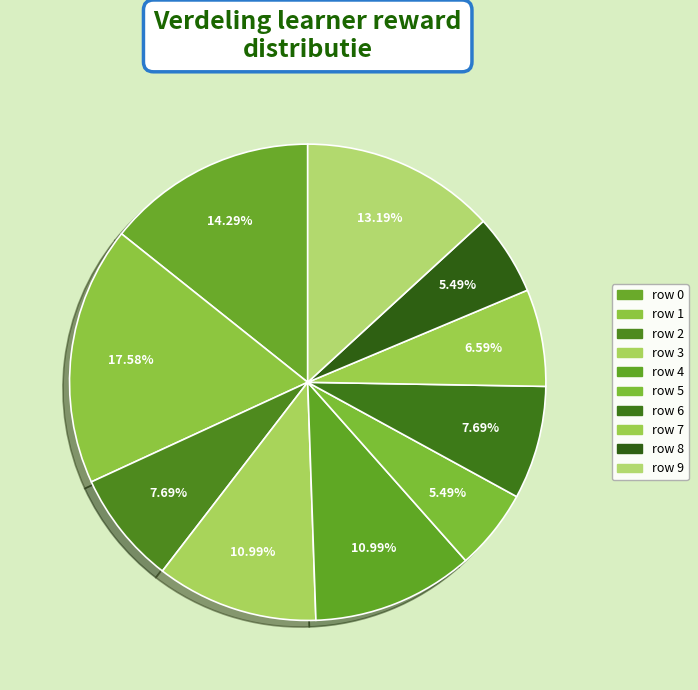

How many slices are in this pie chart?

10